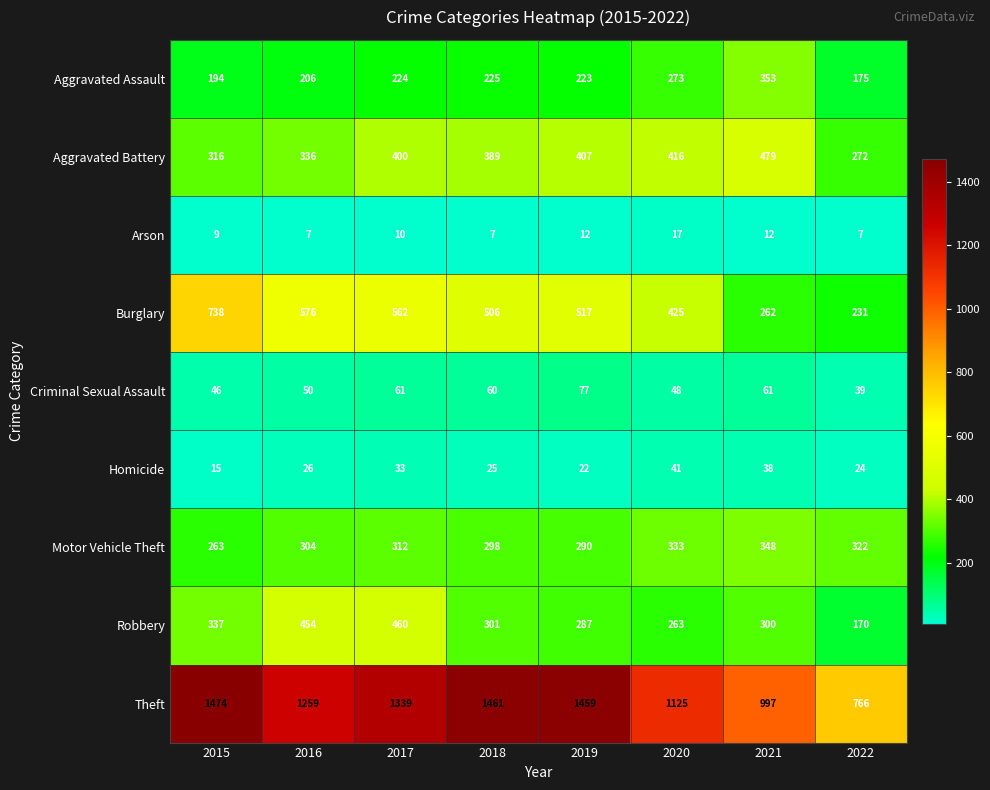

List the series in order of their peak value, lowest first.

Arson, Homicide, Criminal Sexual Assault, Motor Vehicle Theft, Aggravated Assault, Robbery, Aggravated Battery, Burglary, Theft